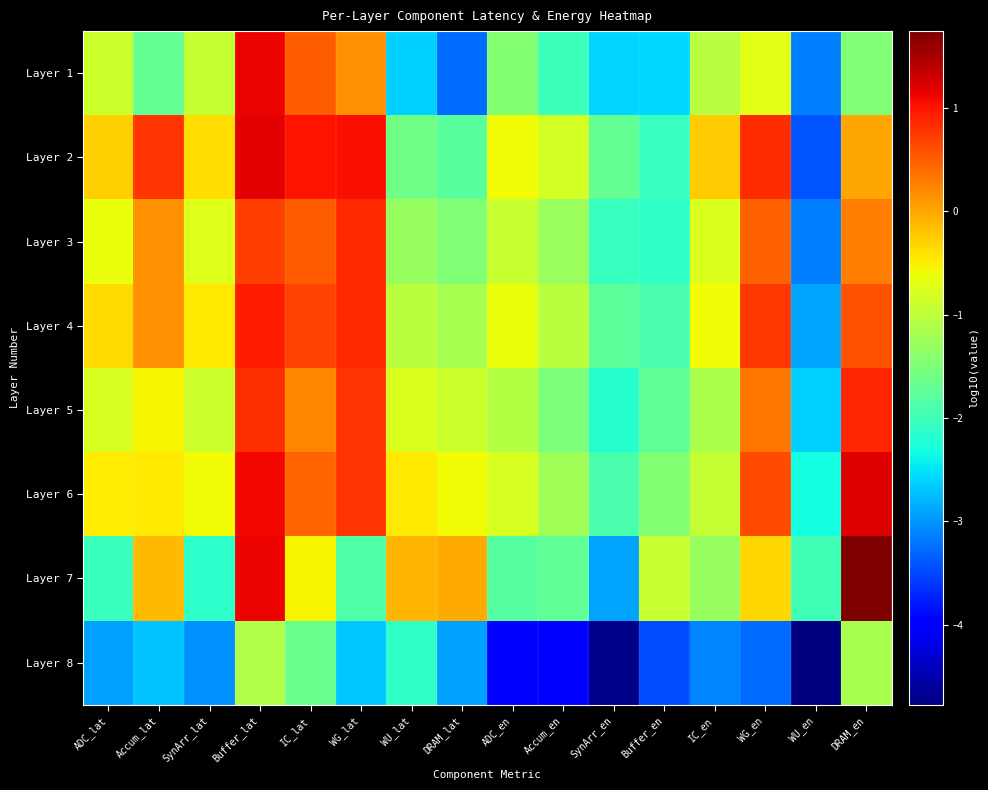

At how many categories does at least one series exceed -4?

16